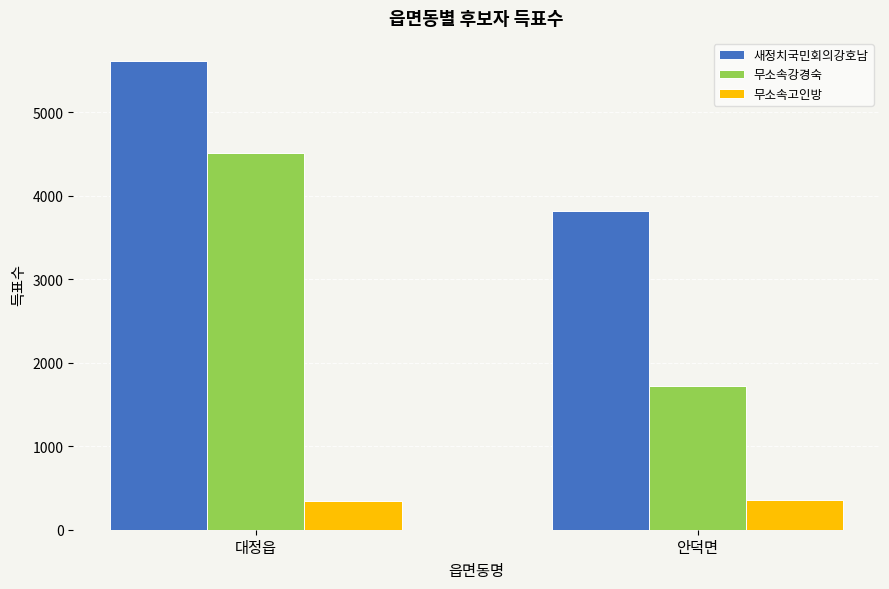

What is the lowest value of the 무소속강경숙 series?

1721